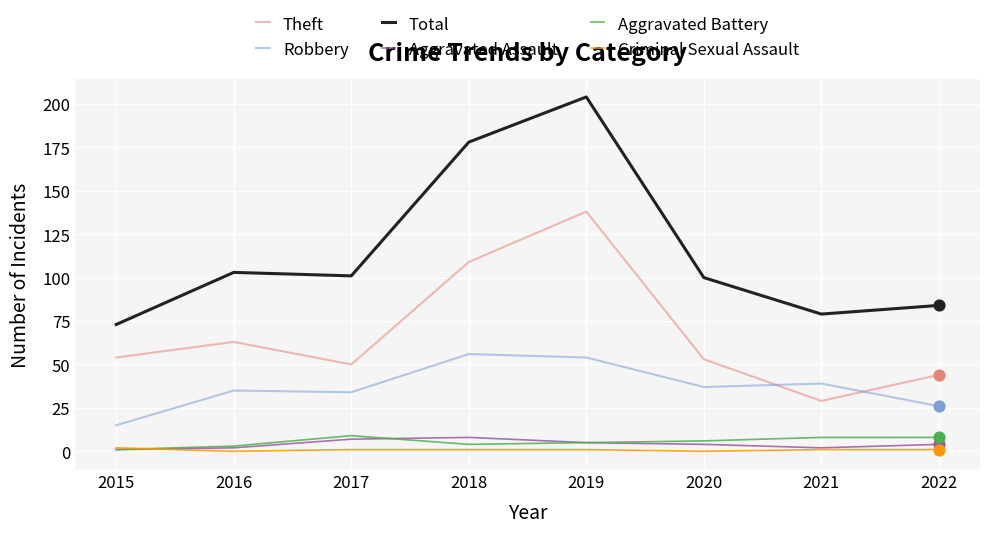

At how many categories does at least one series exceed 74?

7